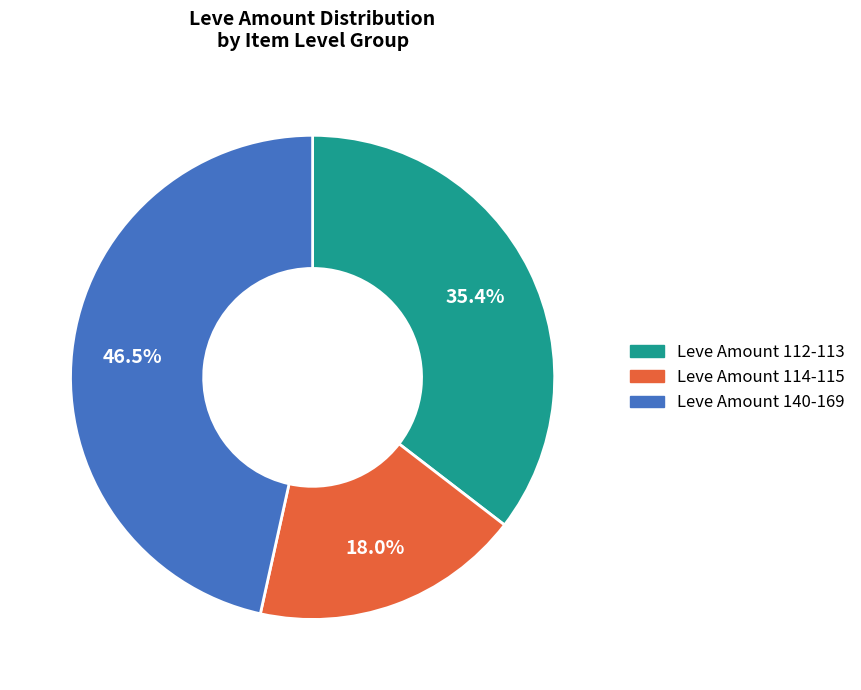

What is the ratio of the value at Leve Amount 112-113 to the value at Leve Amount 114-115?

2.0